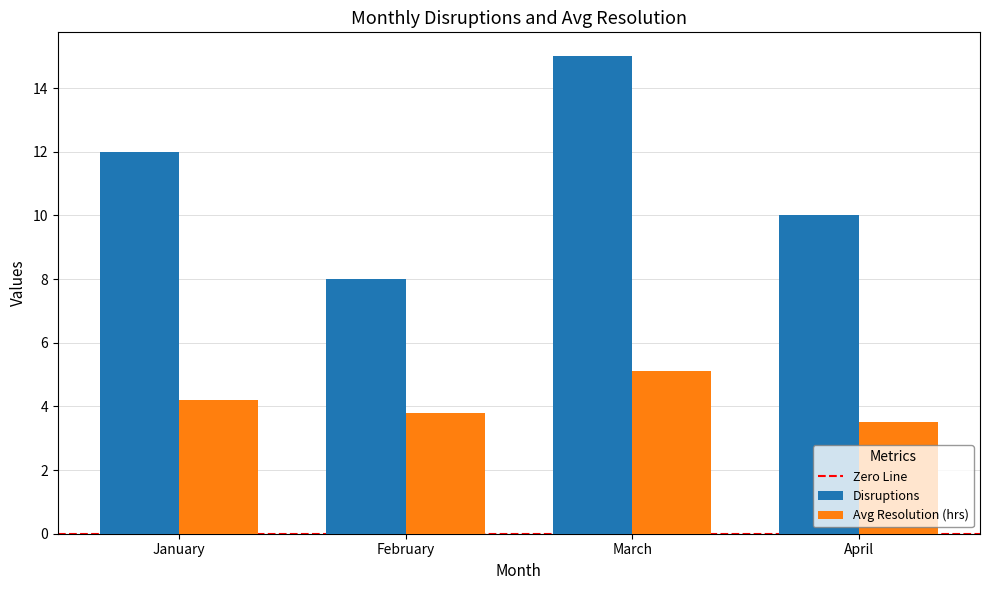

How many data points does each series have?

4